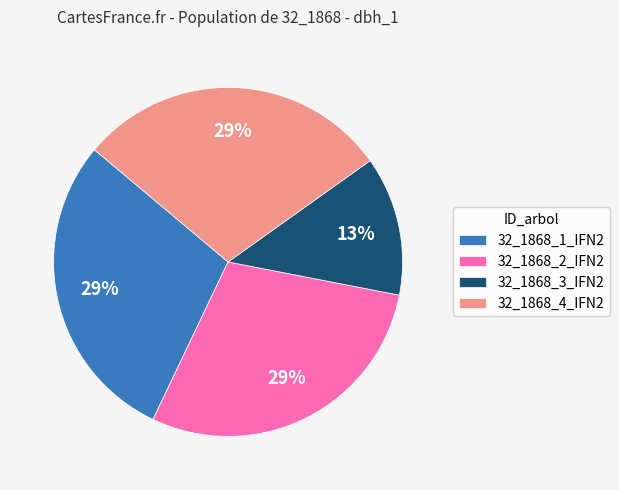

What percentage is the 32_1868_2_IFN2 slice, to the nearest percent?

29%